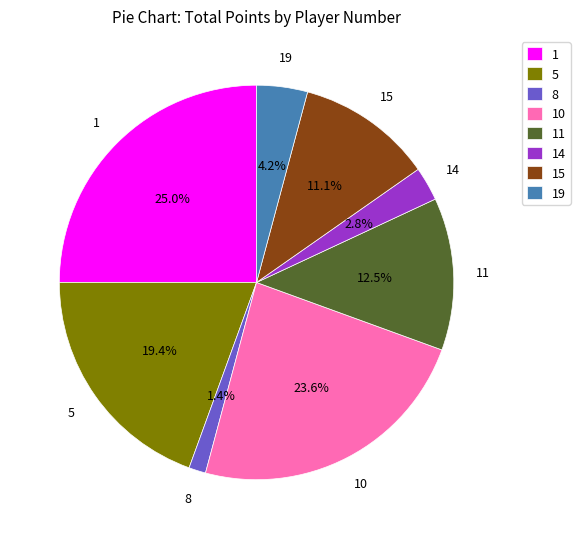

Does any single category account for the majority?

No